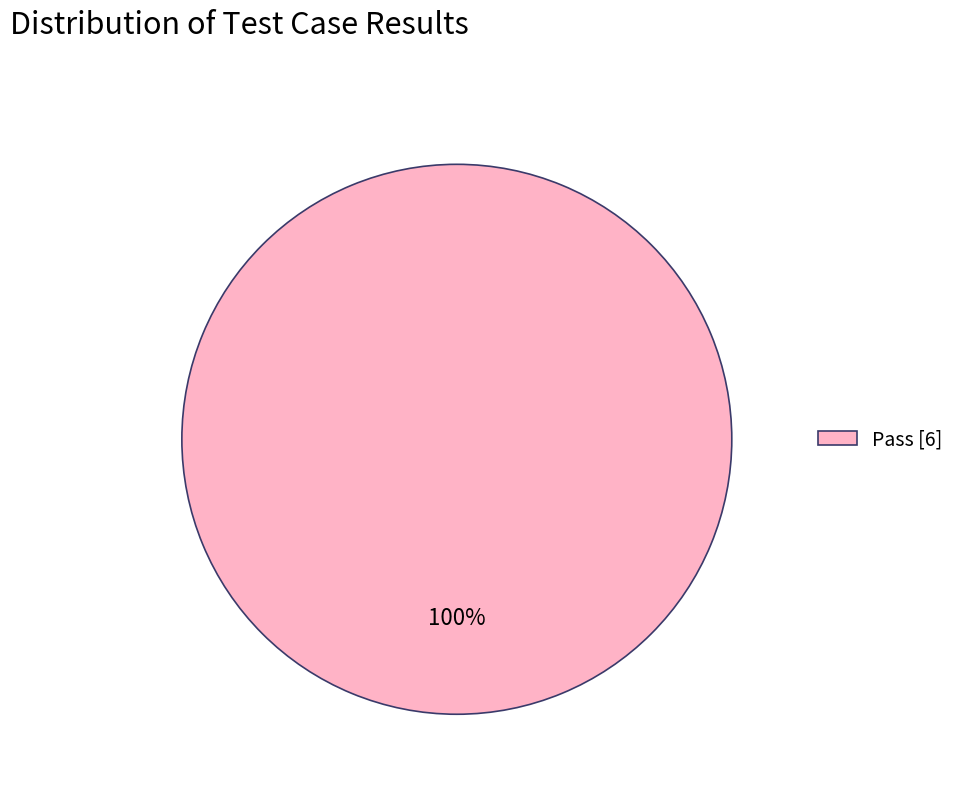

The Pass [6] slice represents 100% of the pie. True or false?

True